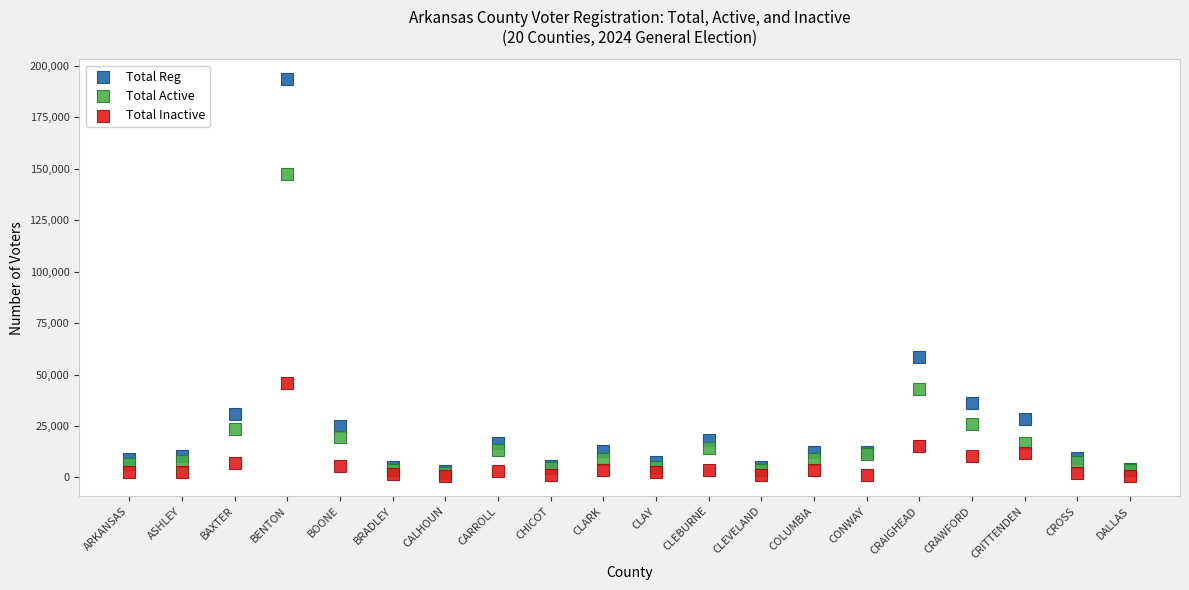

Which series reaches the maximum Y coordinate?

Total Reg